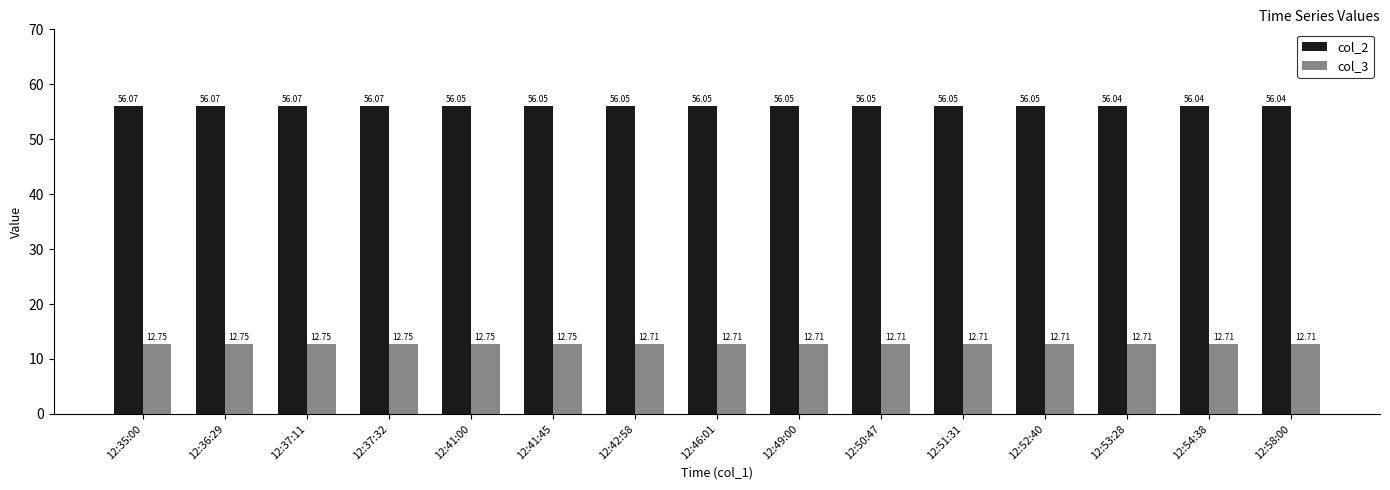

Count the number of categories in the chart.

15